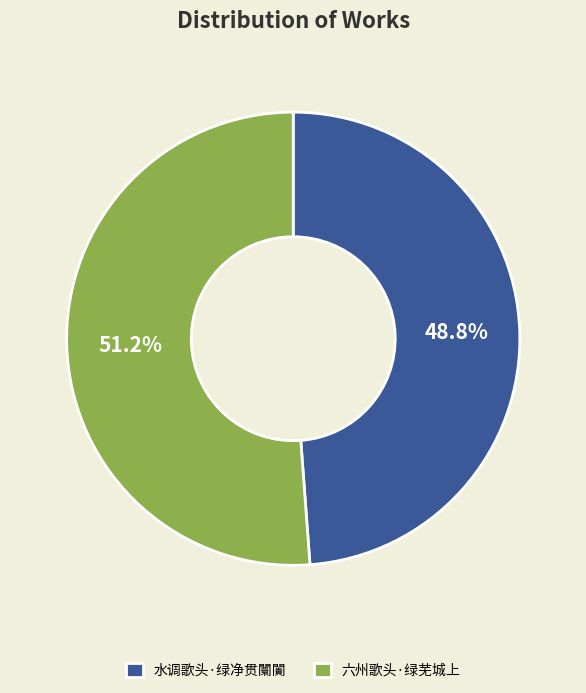

Which has a higher value, 六州歌头·绿芜城上 or 水调歌头·绿净贯闤闠?

六州歌头·绿芜城上